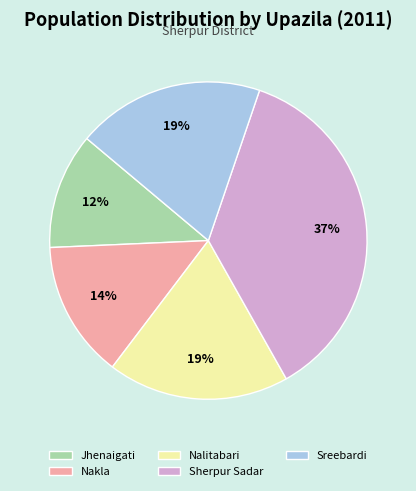

Is there a majority slice in this chart?

No